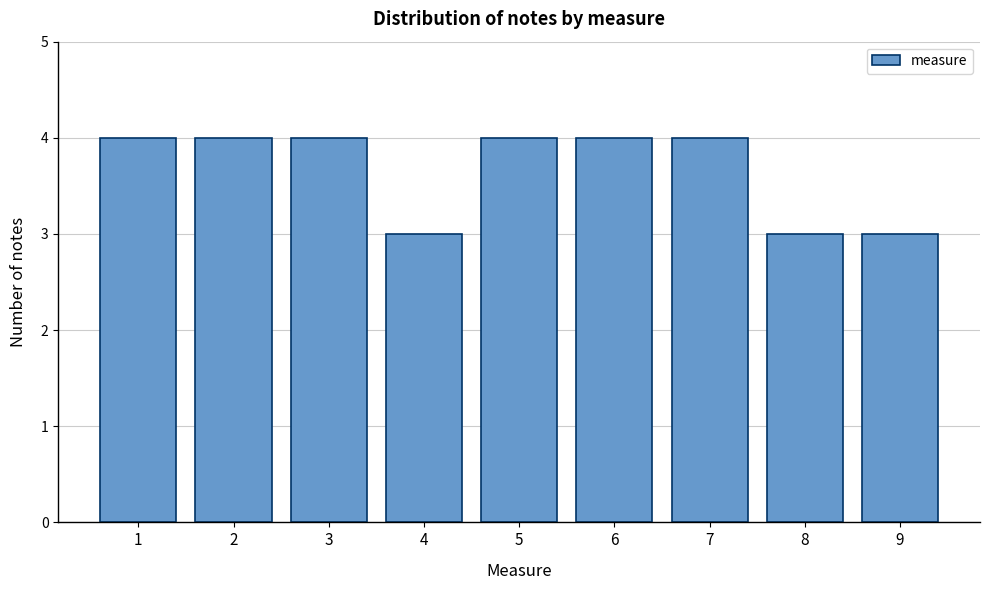

Reading left to right, what are all the values shown in this chart?

4	4	4	3	4	4	4	3	3